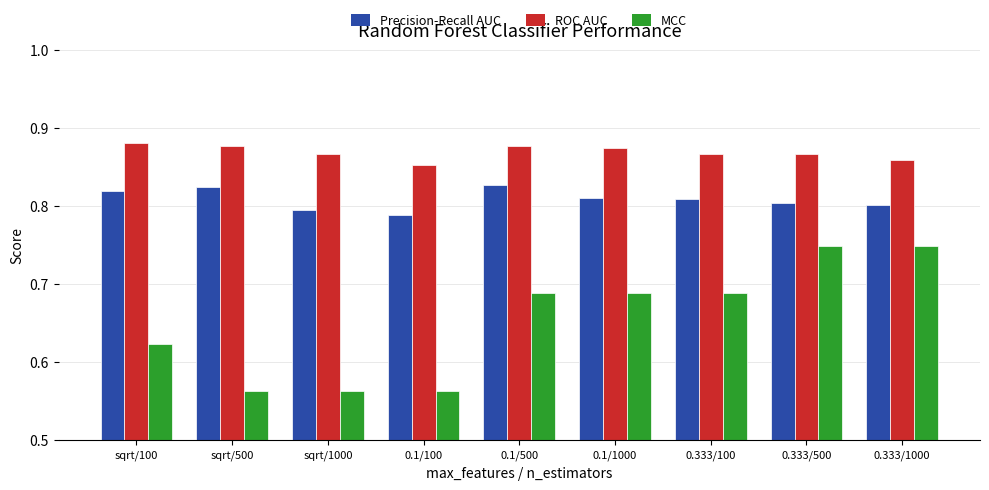

At how many categories does at least one series exceed 0?

9